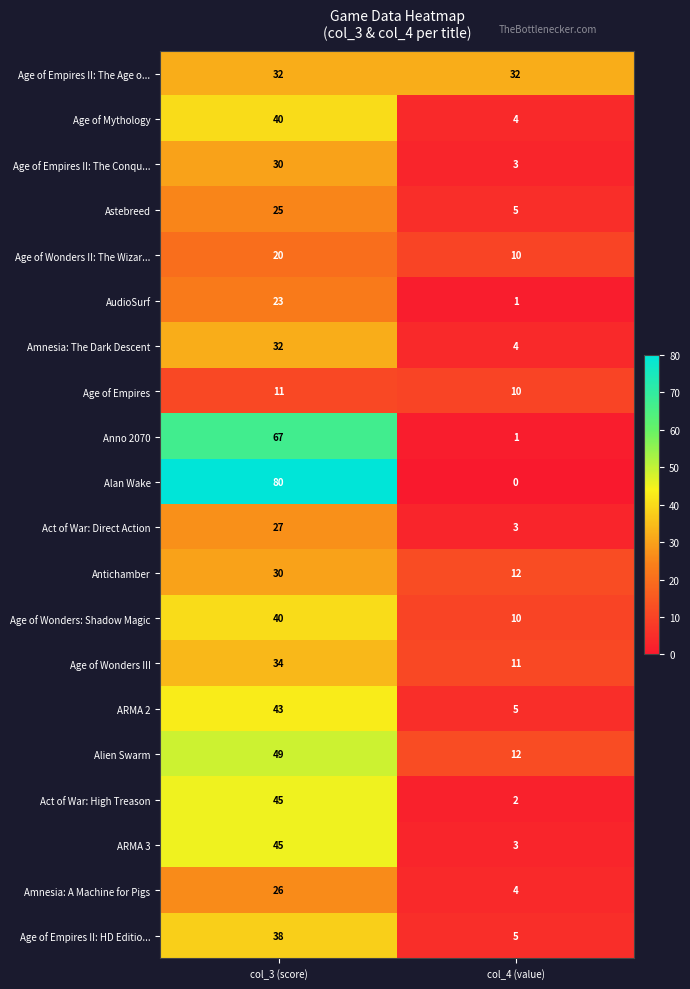

What is the spread (max minus min) of values at col_4 (value)?

32